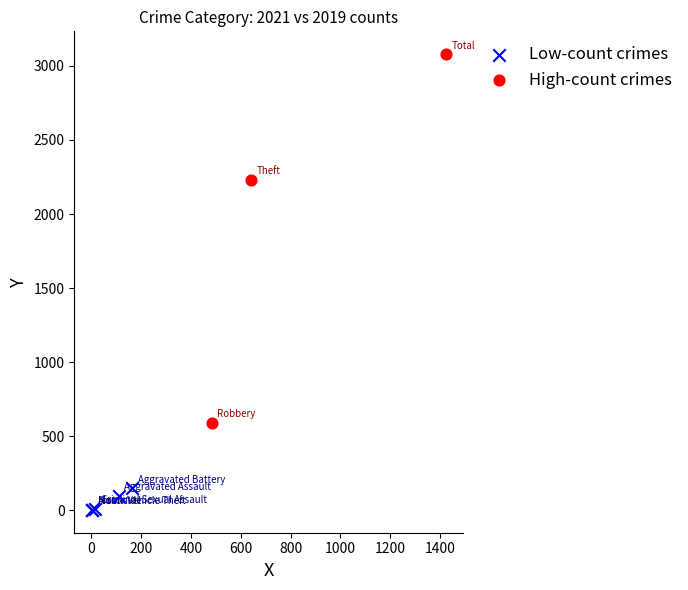

Which series contains the highest Y value?

High-count crimes